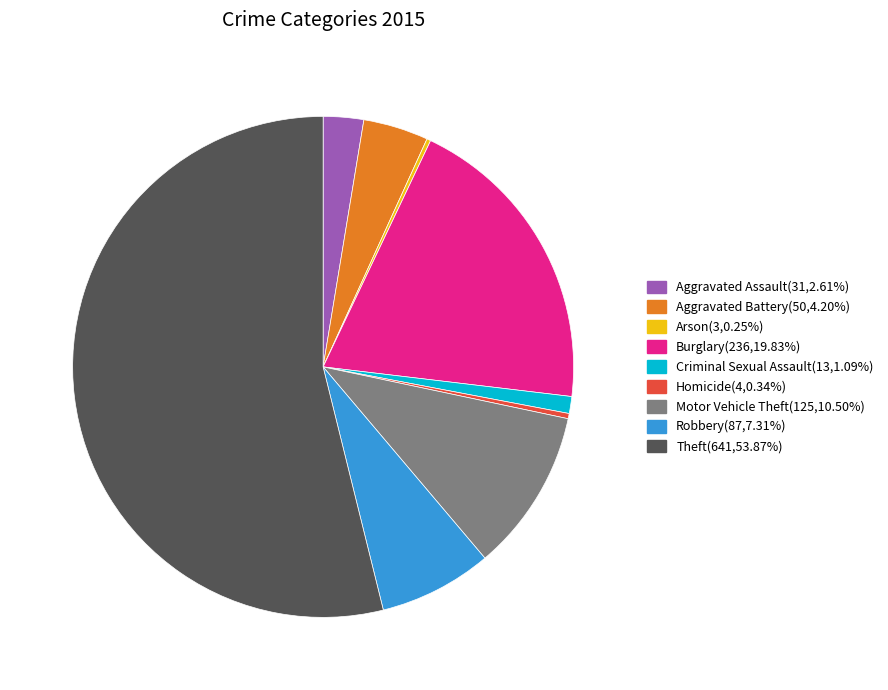

Which category has the biggest portion of the pie?

Theft